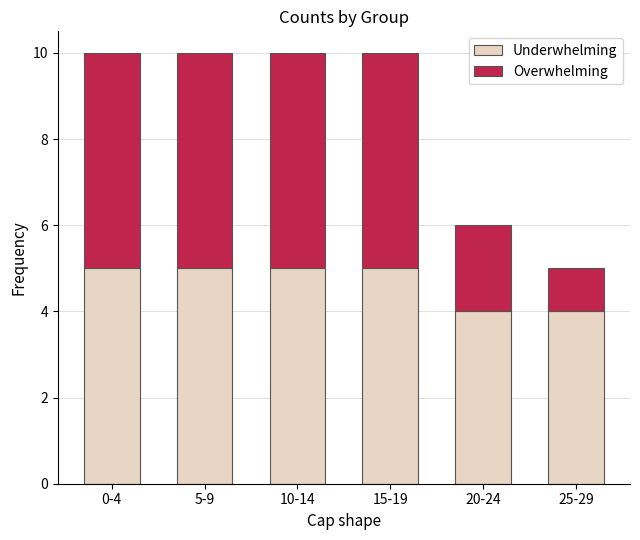

What is the minimum value for Underwhelming?

4